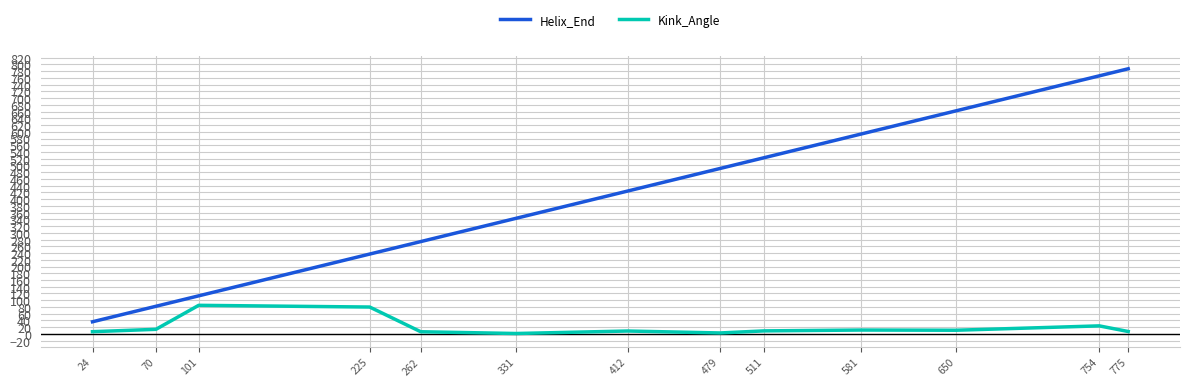

What is the difference between the highest and lowest values at 754?

742.2